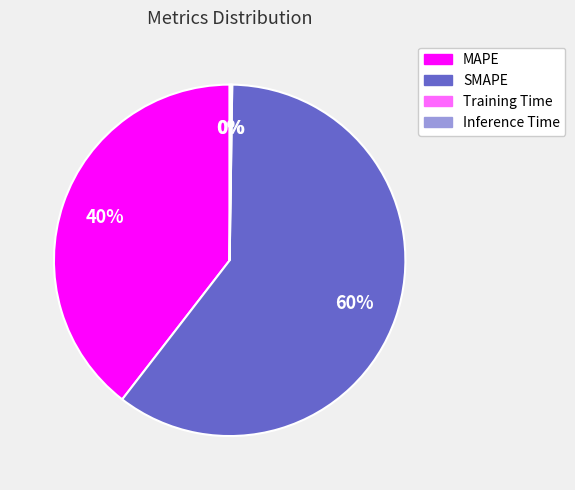

To the nearest percent, what percentage of the pie is SMAPE?

60%